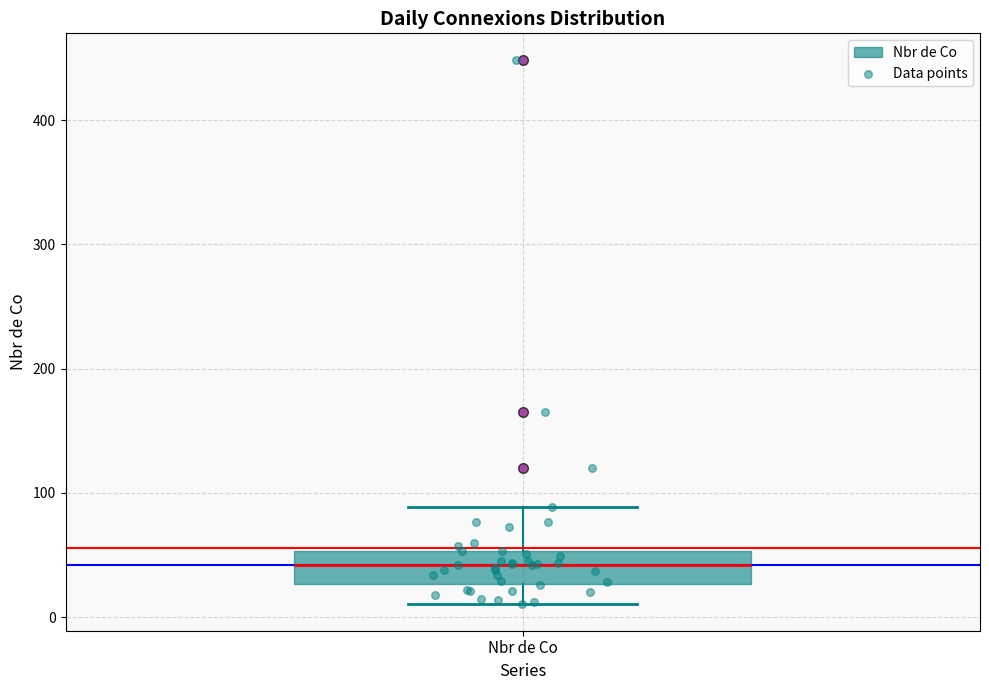

Read this box plot against the y-axis: the position of the median line, the range covered by the box, and the ends of both whiskers. The values are not printed on the chart, so give them approximately, as read against the axis.

median 40, box 30 to 50, whiskers 10 to 90